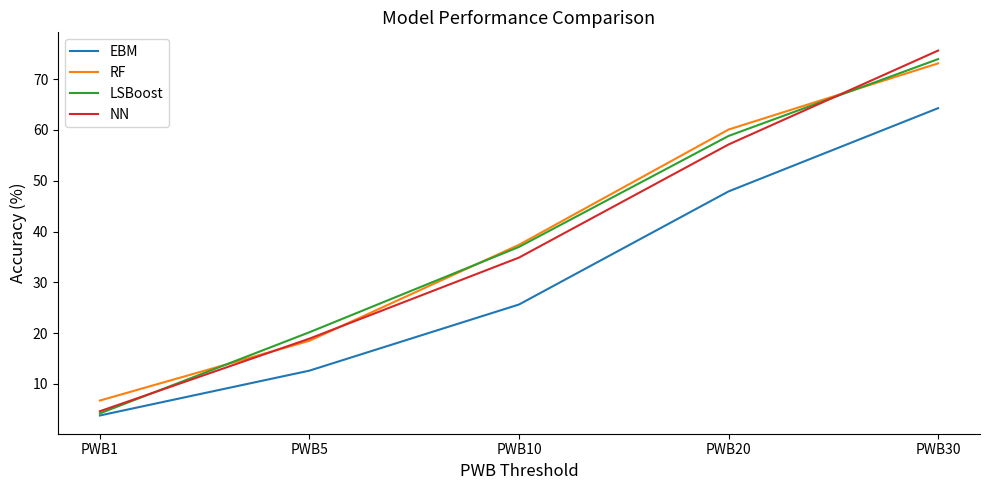

Which category has the lowest value in the RF series?

PWB1